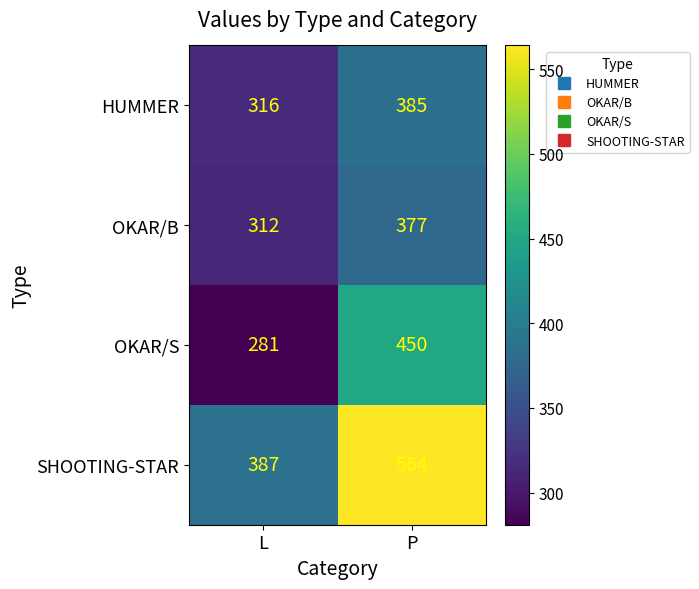

Reading left to right, transcribe all the data shown in this chart.

HUMMER: L=316	P=385
OKAR/B: L=312	P=377
OKAR/S: L=281	P=450
SHOOTING-STAR: L=387	P=564